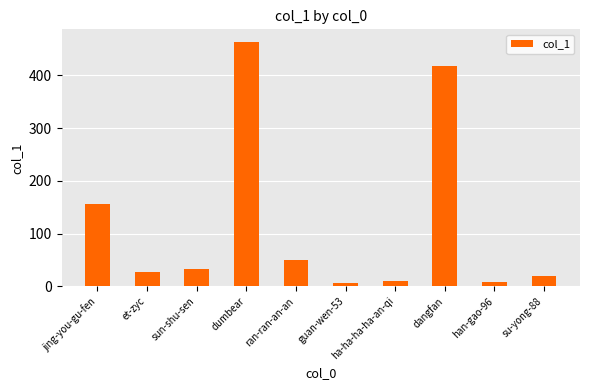

How many bars are there in total?

10